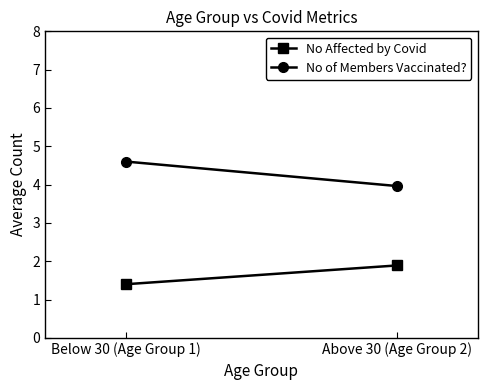

The value of No of Members Vaccinated? at Above 30 (Age Group 2) is 7.0. True or false?

False